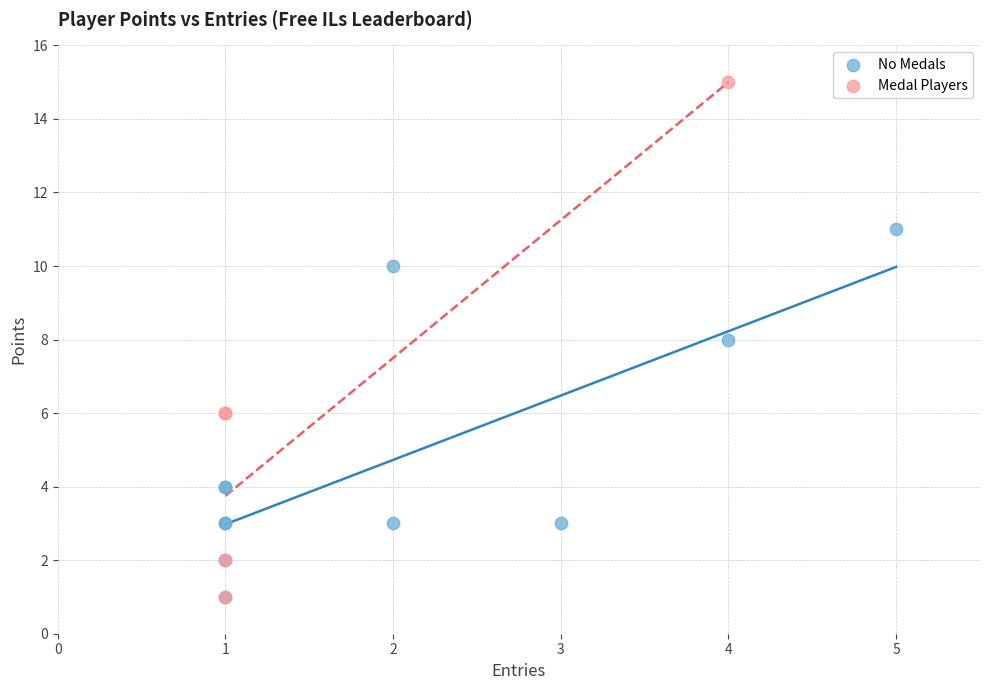

Which series contains the highest Y value?

Medal Players